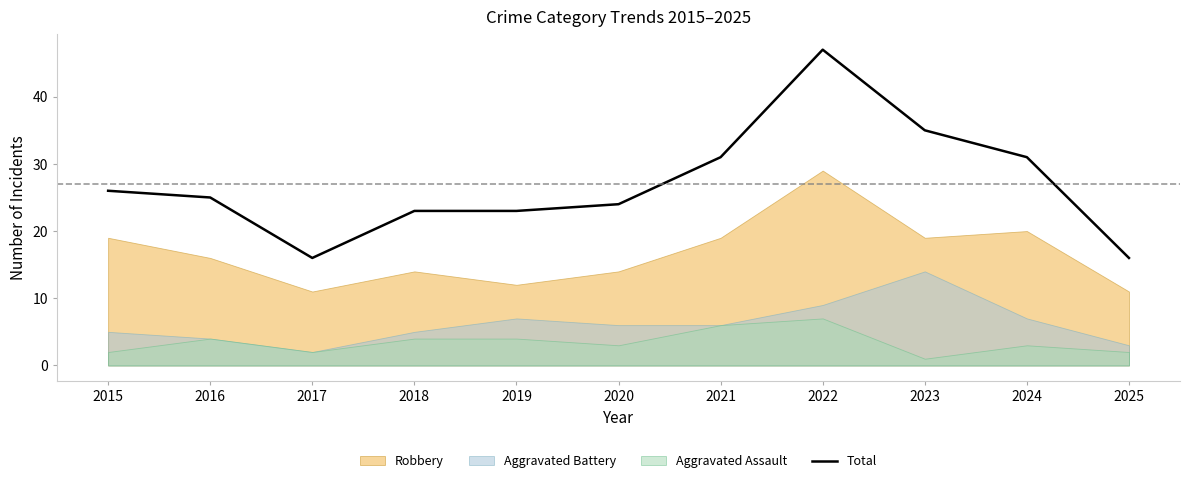

Reading left to right, list all the values displayed in this chart.

2015=26	2016=25	2017=16	2018=23	2019=23	2020=24	2021=31	2022=47	2023=35	2024=31	2025=16